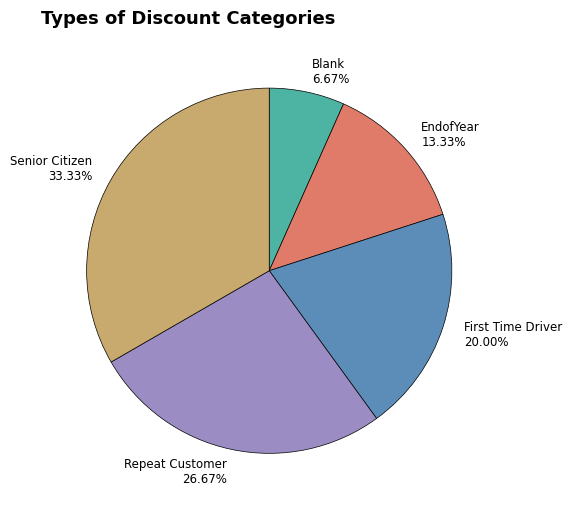

Combined, do Repeat Customer and Blank account for over 50%?

No